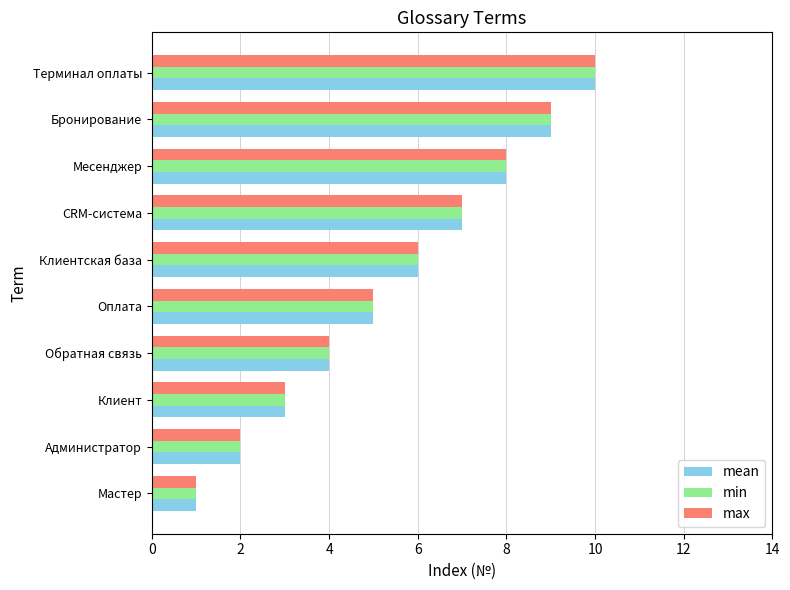

List the labels in order of max value, largest first.

Терминал оплаты, Бронирование, Месенджер, CRM-система, Клиентская база, Оплата, Обратная связь, Клиент, Администратор, Мастер